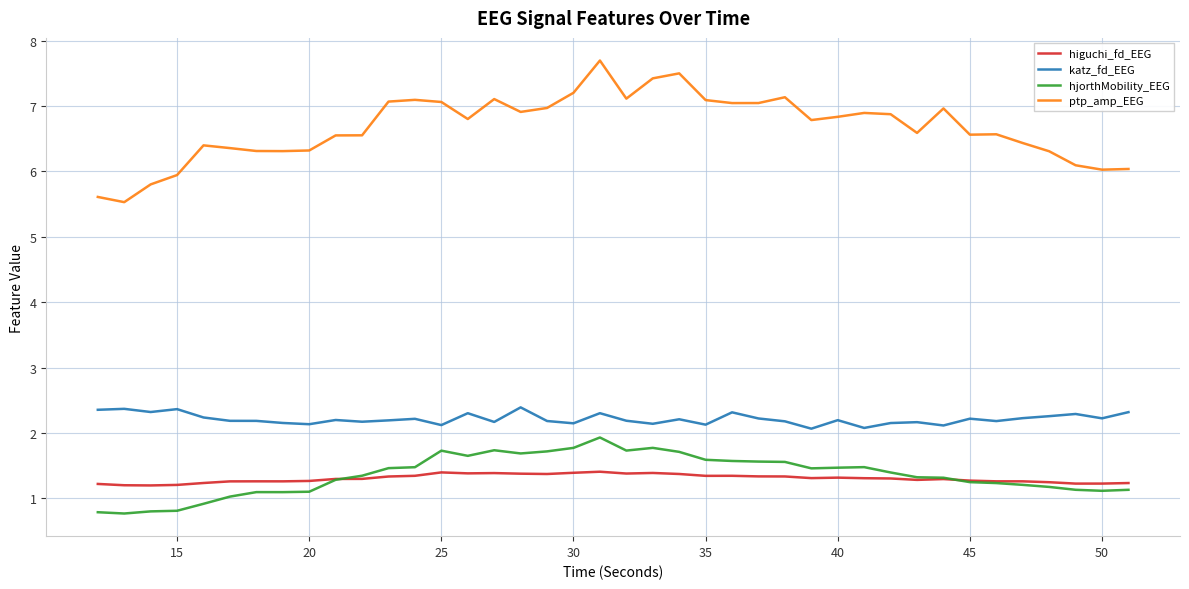

Which series has the largest total across all categories?

ptp_amp_EEG